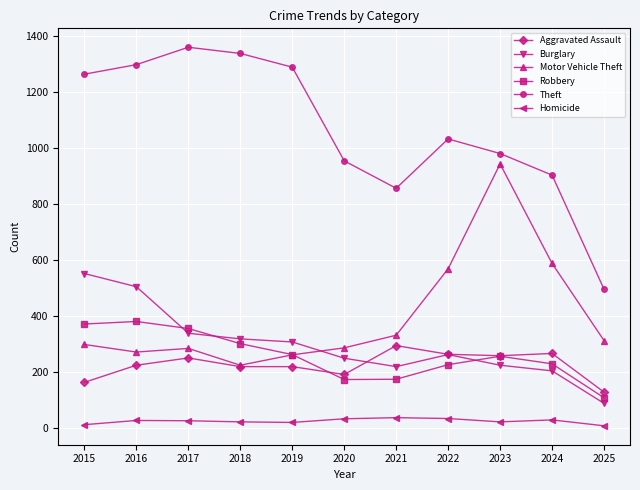

Is this an area chart (filled region under the line)?

No